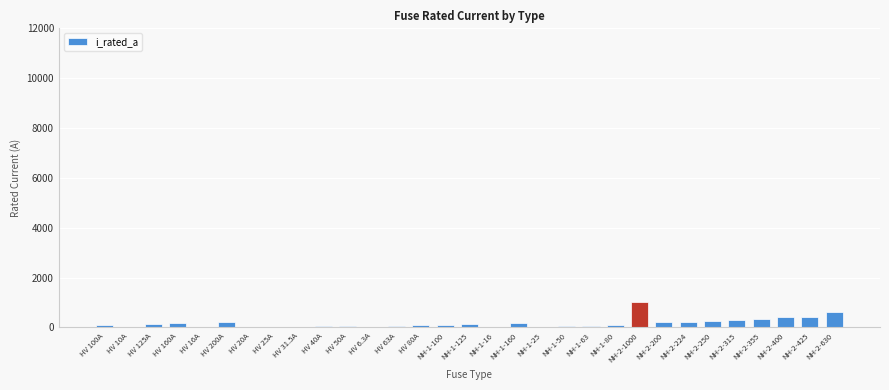

What is the sum of all values?

5344.8